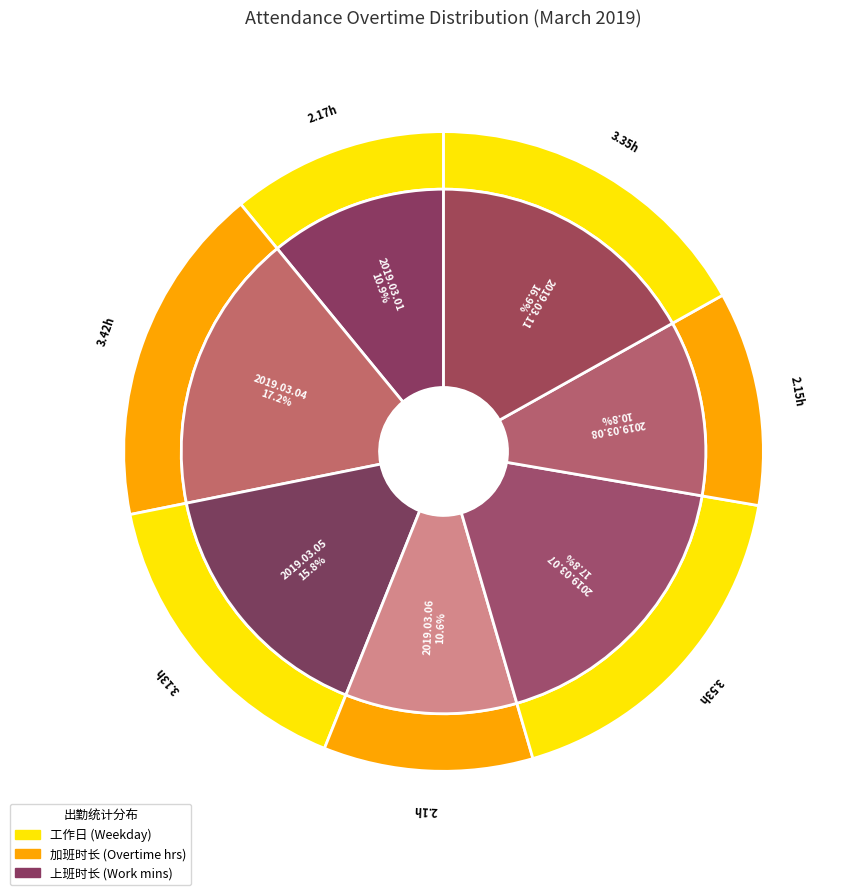

Count the number of slices in the pie.

7